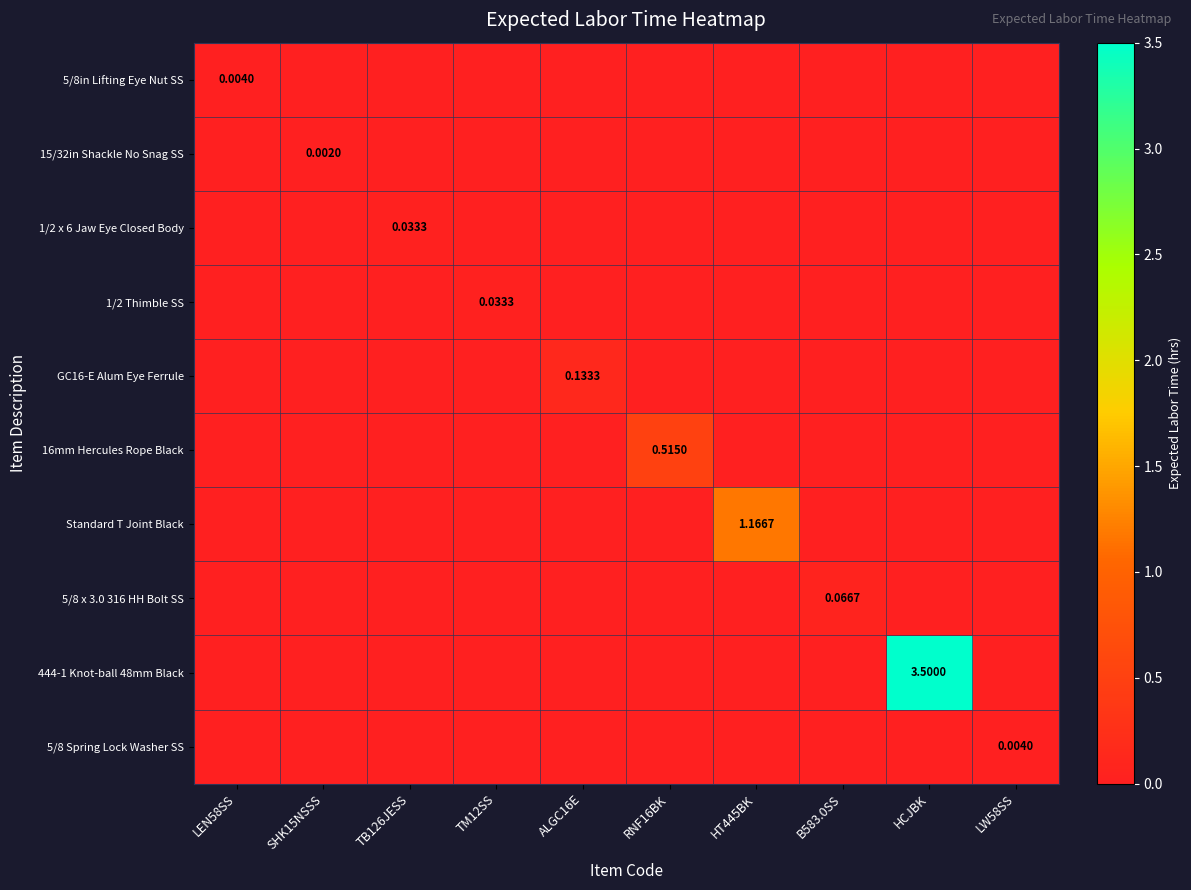

Where is 5/8 Spring Lock Washer SS nearest to the value 0?

LEN58SS